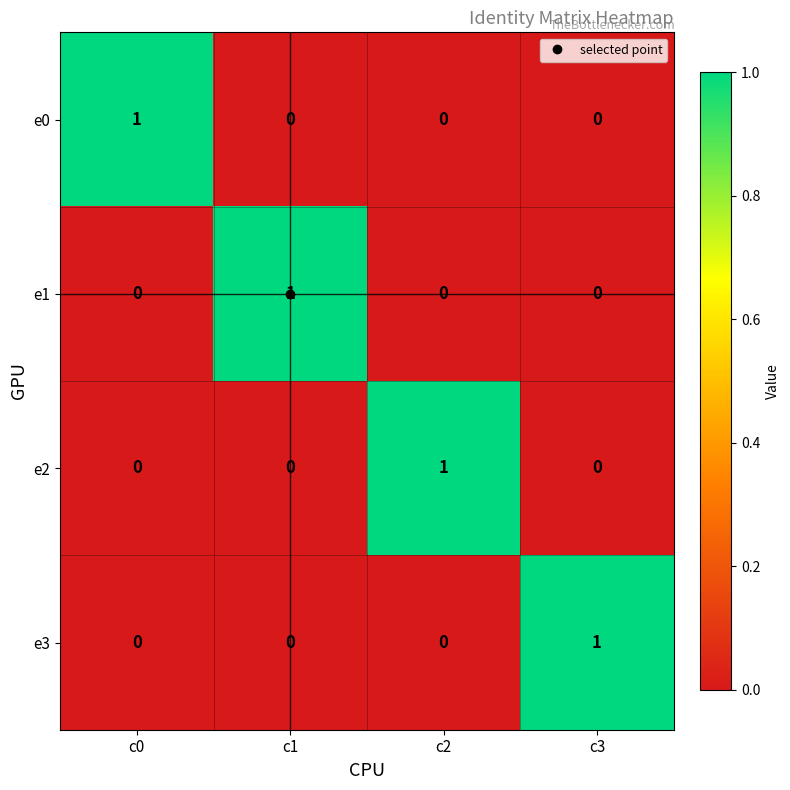

Count the number of data series in this chart.

4